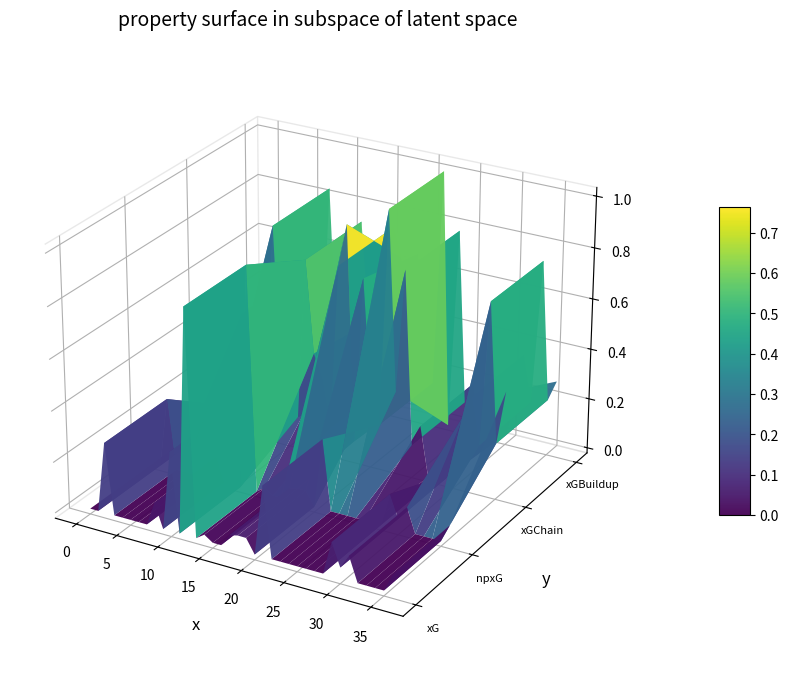

Reading left to right, extract all data points from this chart.

xG: 0.0	0.0	0.3	0.0	0.0	0.0	0.0	0.0	0.1	0.0	0.3	0.0	0.9	0.0	0.0	0.0	0.0	0.0	0.1	0.1	0.0	0.3	0.0	0.0	0.0	0.0	0.0	0.0	0.0	0.1	0.0	0.1	0.0	0.0	0.0	0.0	0.1
npxG: 0.0	0.0	0.3	0.0	0.0	0.0	0.0	0.0	0.1	0.0	0.3	0.0	0.9	0.0	0.0	0.0	0.0	0.0	0.1	0.1	0.0	0.3	0.0	0.0	0.0	0.0	0.0	0.0	0.0	0.1	0.0	0.1	0.0	0.0	0.0	0.0	0.1
xGChain: 0.0	0.0	0.1	0.4	0.5	0.2	0.5	0.1	0.8	0.2	0.1	0.1	0.7	0.4	0.3	0.1	0.8	0.9	0.1	0.7	0.3	0.2	1.0	0.3	0.8	0.1	0.2	0.0	0.0	0.0	0.0	0.3	0.4	0.2	0.7	0.2	0.4
xGBuildup: 0.0	0.0	0.1	0.4	0.5	0.2	0.2	0.1	0.8	0.2	0.1	0.0	0.7	0.3	0.3	0.1	0.8	0.6	0.1	0.7	0.3	0.2	1.0	0.0	0.8	0.1	0.2	0.0	0.0	0.0	0.0	0.1	0.4	0.2	0.7	0.2	0.3